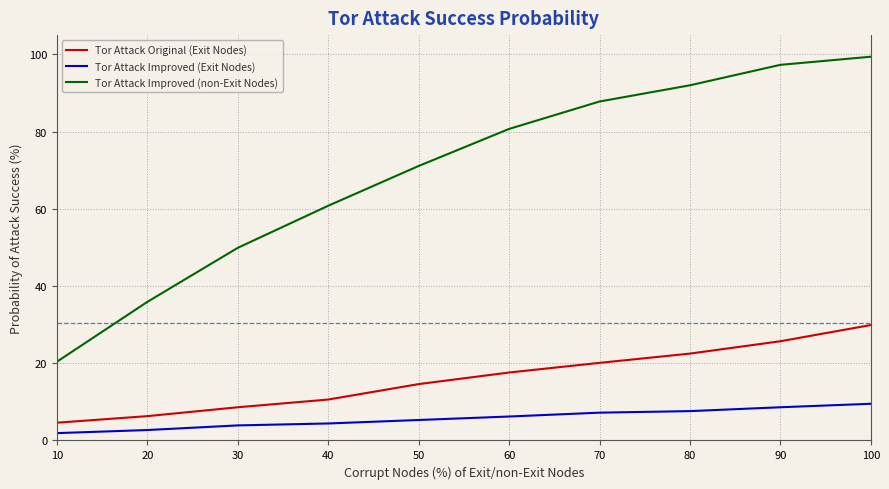

The value of Tor Attack Original (Exit Nodes) at 80 is 22.5. True or false?

True